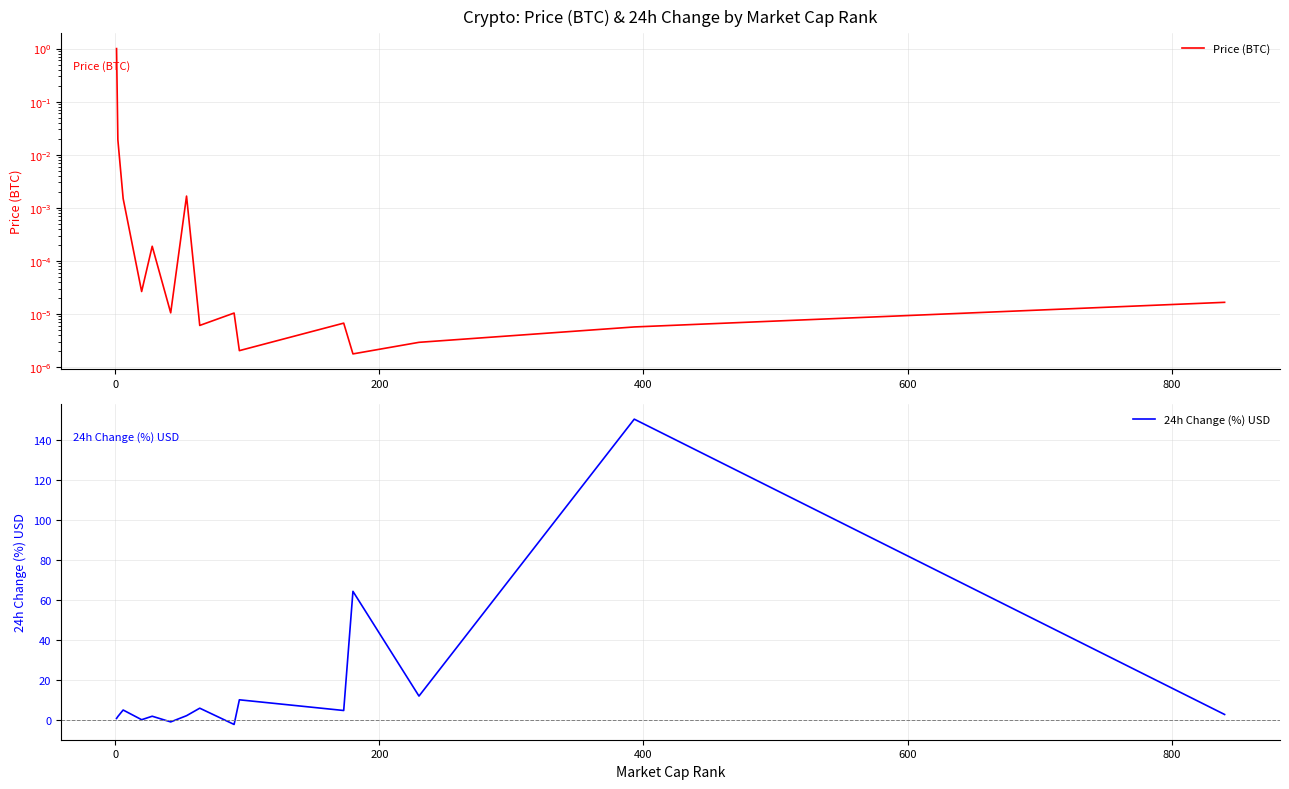

List the series in order of their overall mean, lowest first.

Price (BTC), 24h Change (%) USD